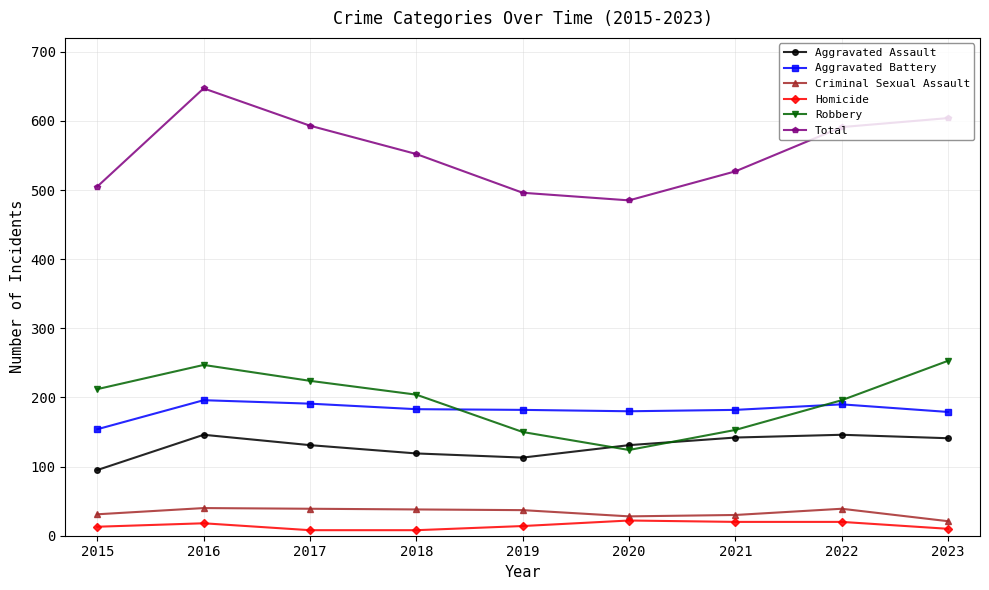

What is the sum of the Robbery values at 2015 and 2022?

408